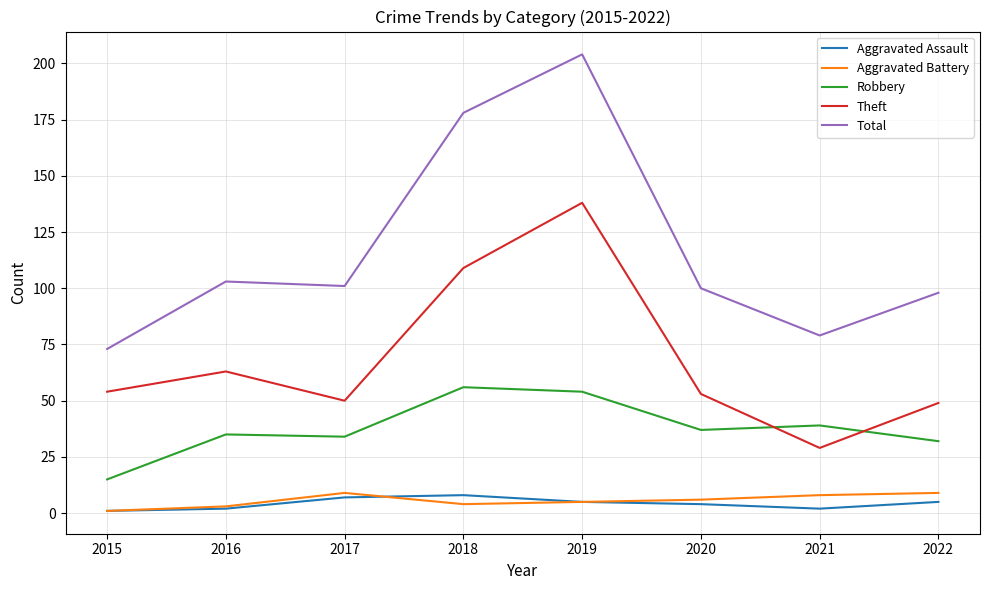

True or false: Theft and Aggravated Assault intersect in this chart.

False